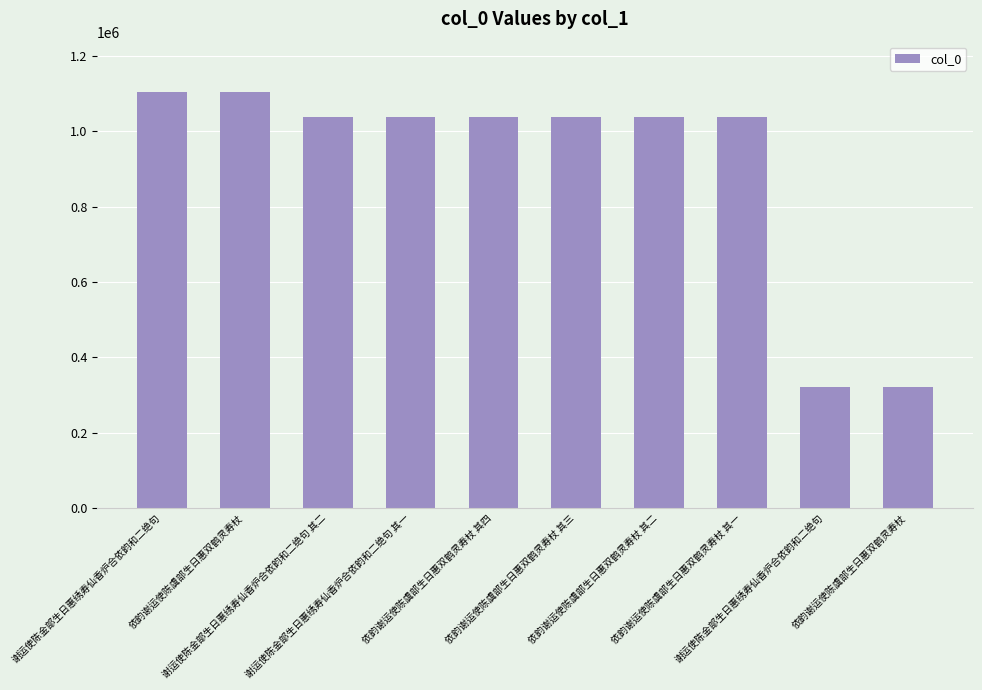

List the labels in order of value, largest first.

谢运使陈金部生日惠绣寿仙香炉合依韵和二绝句, 依韵谢运使陈虞部生日惠双鹤灵寿杖, 谢运使陈金部生日惠绣寿仙香炉合依韵和二绝句 其二, 谢运使陈金部生日惠绣寿仙香炉合依韵和二绝句 其一, 依韵谢运使陈虞部生日惠双鹤灵寿杖 其四, 依韵谢运使陈虞部生日惠双鹤灵寿杖 其三, 依韵谢运使陈虞部生日惠双鹤灵寿杖 其二, 依韵谢运使陈虞部生日惠双鹤灵寿杖 其一, 谢运使陈金部生日惠绣寿仙香炉合依韵和二绝句, 依韵谢运使陈虞部生日惠双鹤灵寿杖